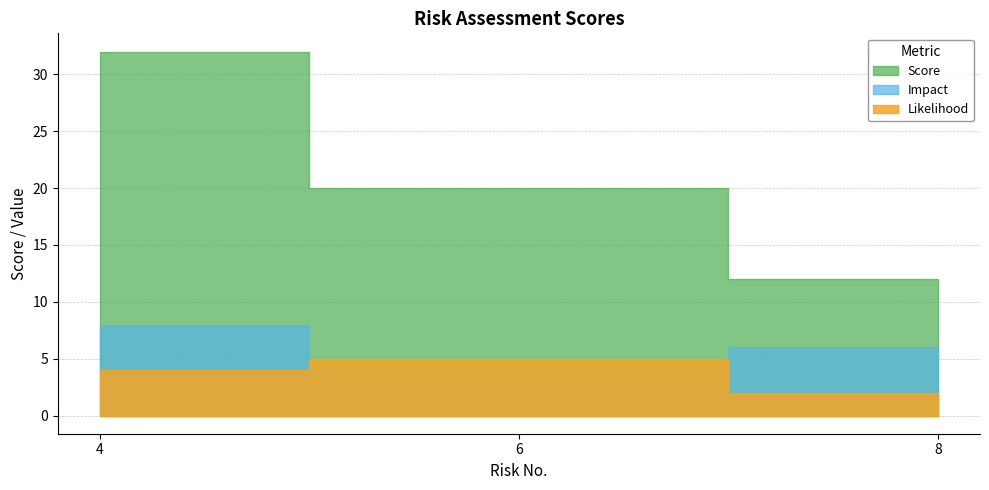

What is the value of the Impact point at the 3rd from the left?

6